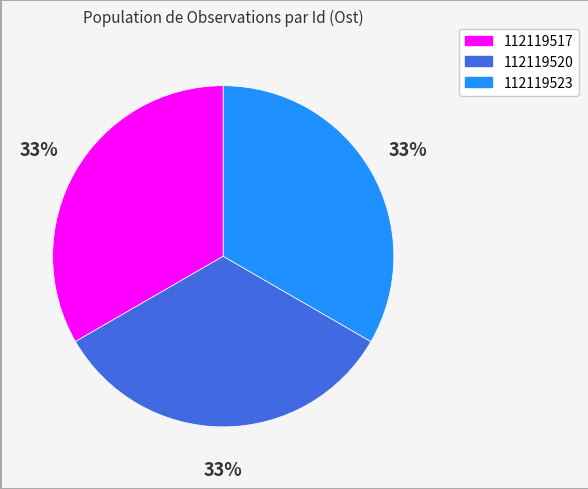

The 112119517 slice represents 33% of the pie. True or false?

True